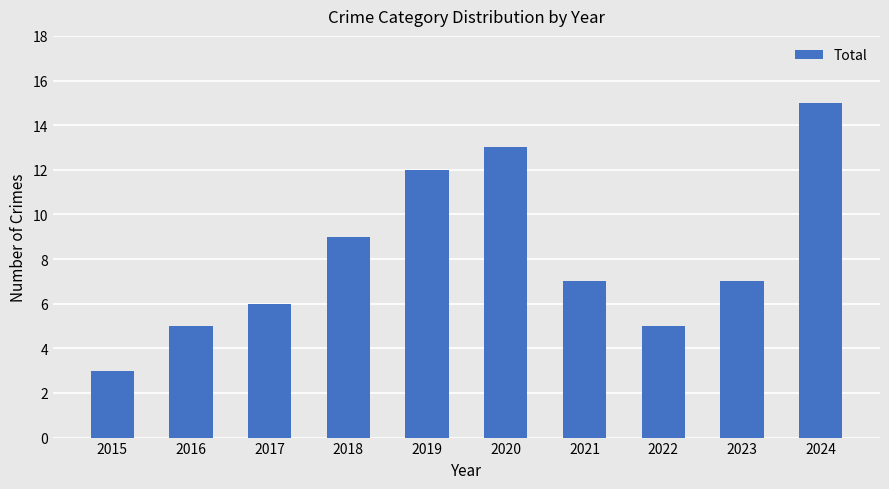

The chart shows a value of 8 at 2019. True or false?

False